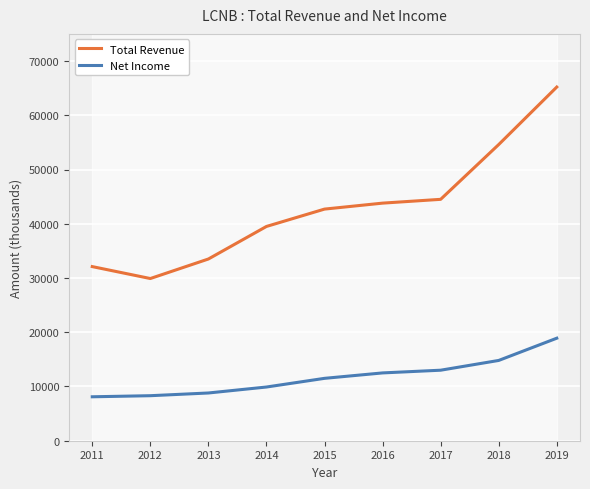

Is this an area chart (filled region under the line)?

No